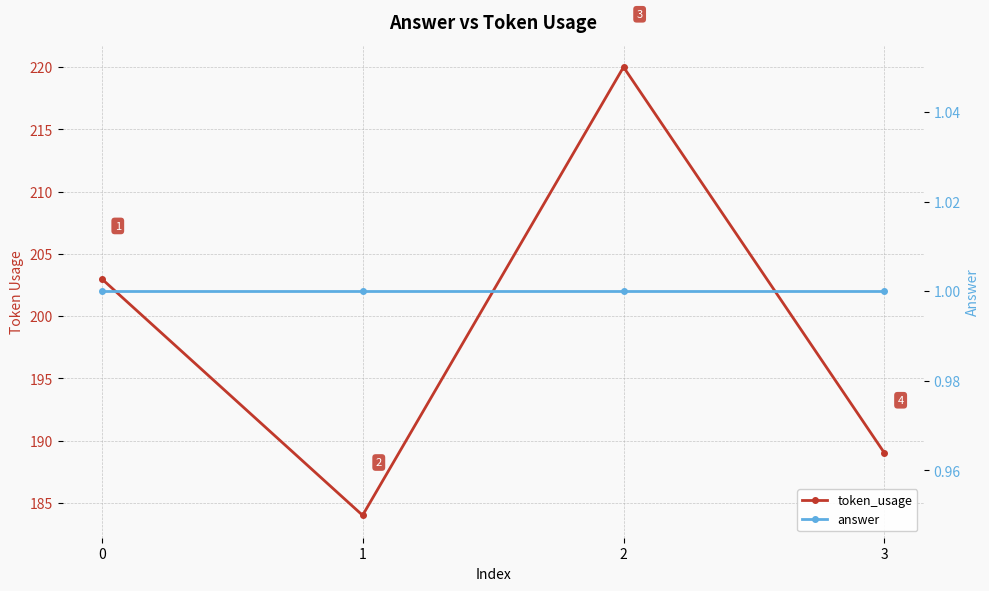

The value of answer at 1 is 1. True or false?

False